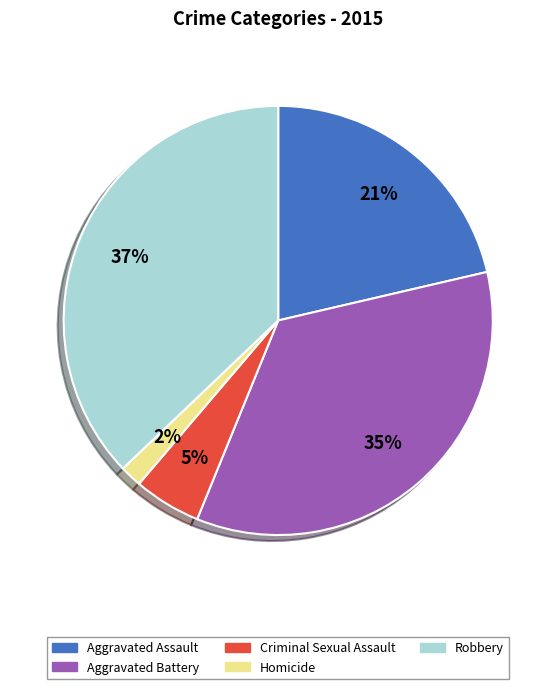

To the nearest percent, what is the combined percentage of Criminal Sexual Assault and Aggravated Battery?

40%